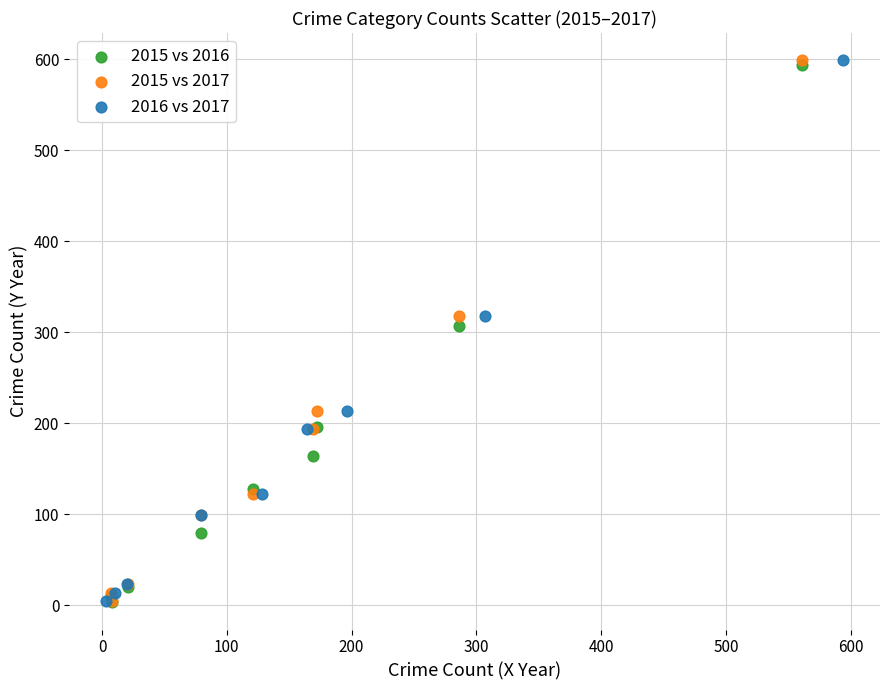

What are all the series names shown in the legend?

2015 vs 2016, 2015 vs 2017, 2016 vs 2017